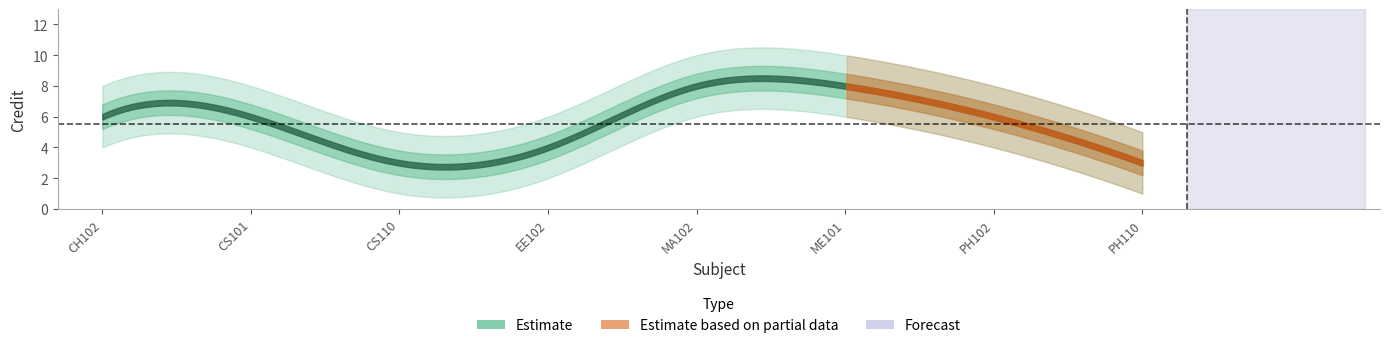

Count the values in the range 4 to 8.

6